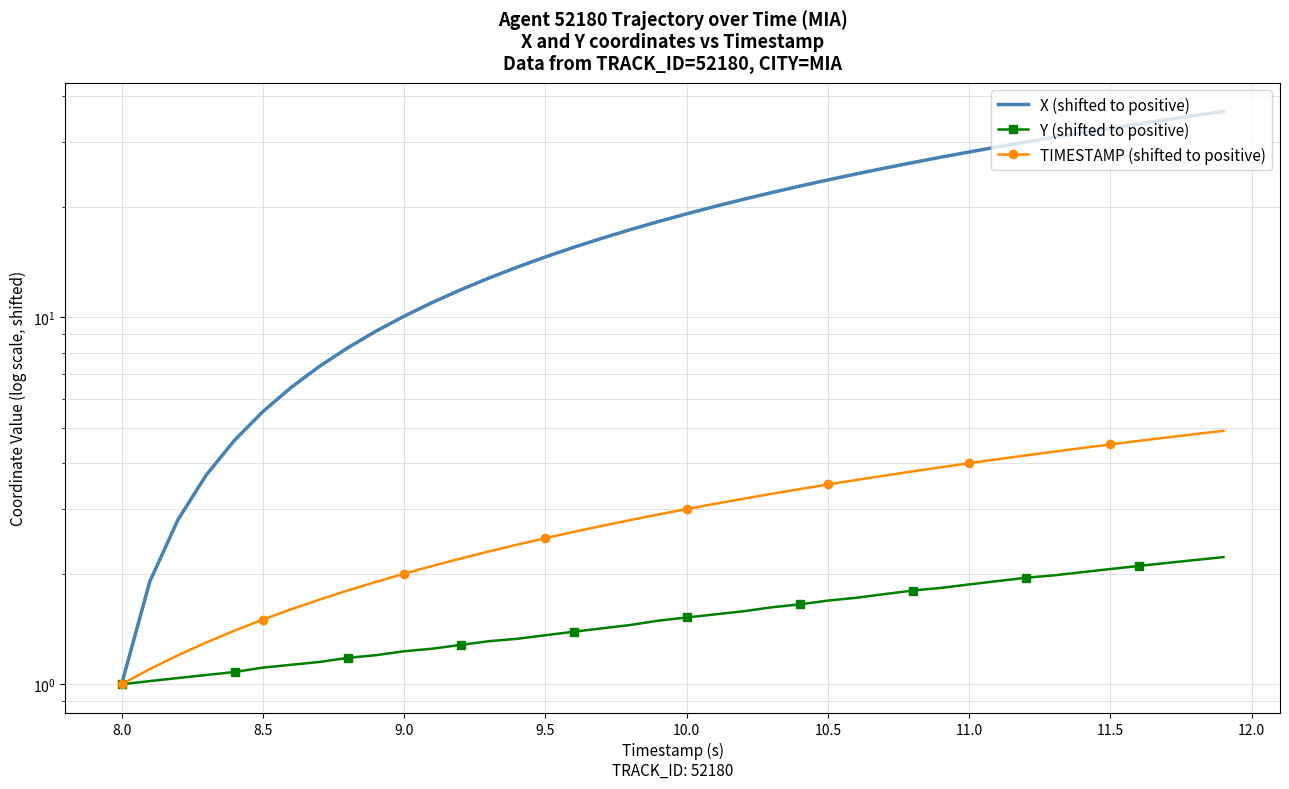

True or false: Y (shifted to positive) and X (shifted to positive) cross at least once.

False